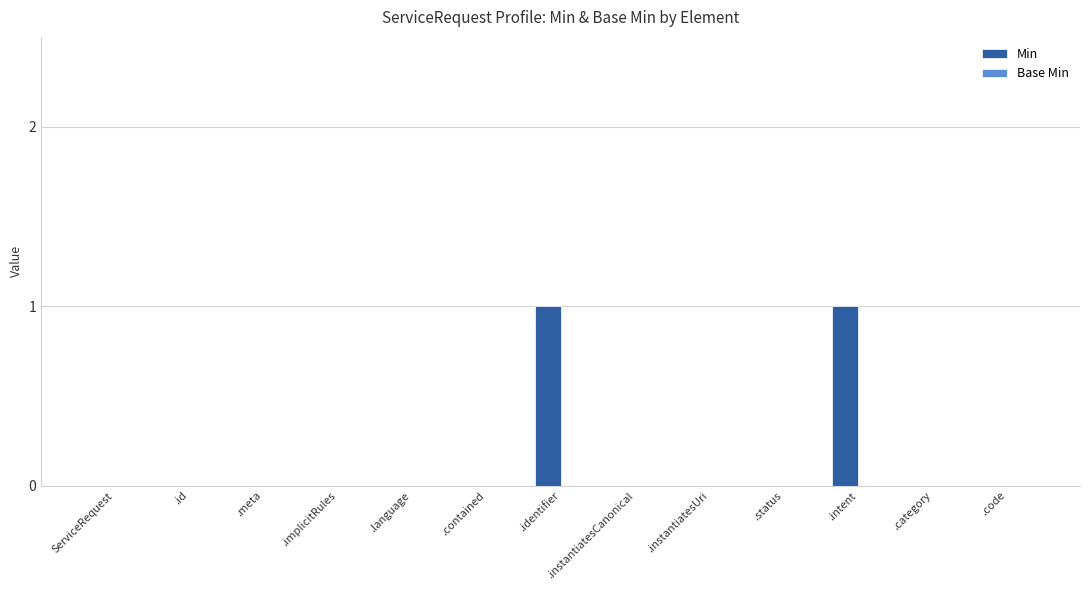

Which has a higher value, .identifier or .code?

.identifier